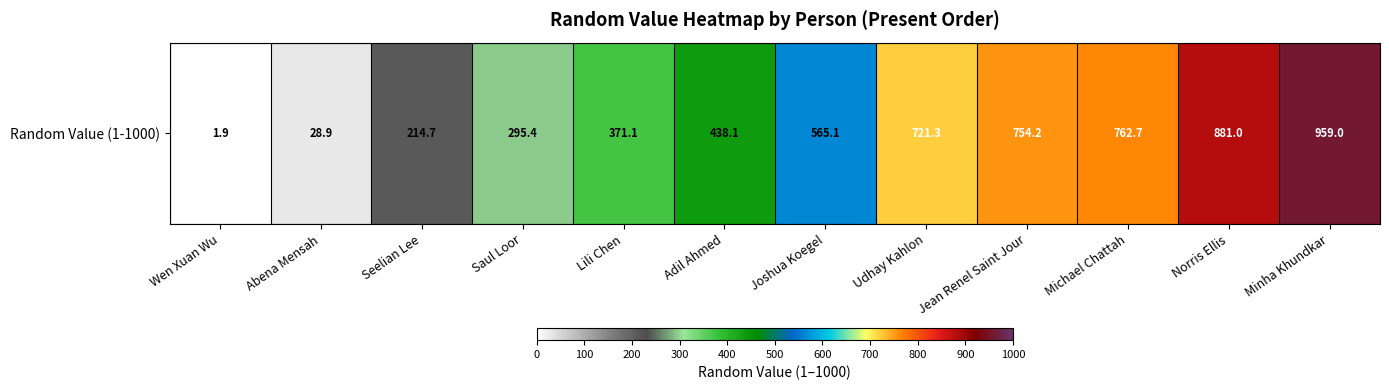

What is the ratio of the value at Joshua Koegel to the value at Abena Mensah?

19.6